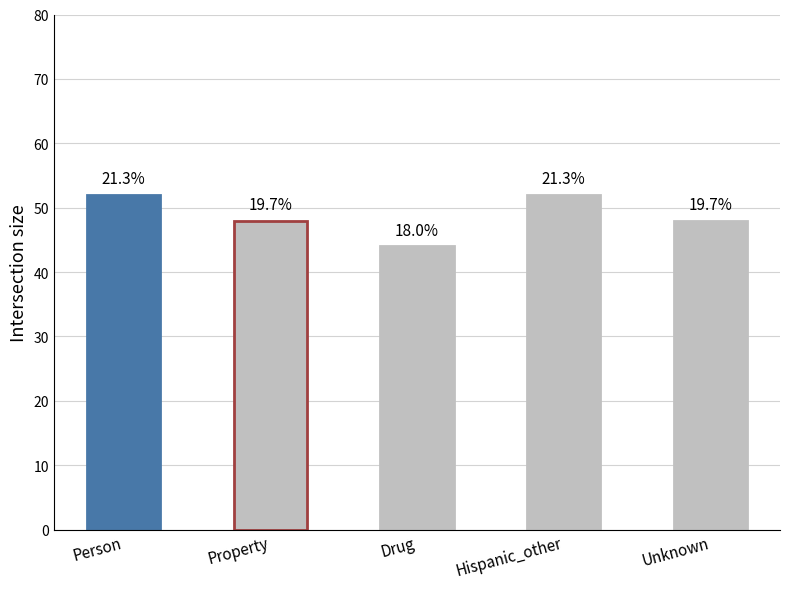

Which has a higher value, Hispanic_other or Drug?

Hispanic_other